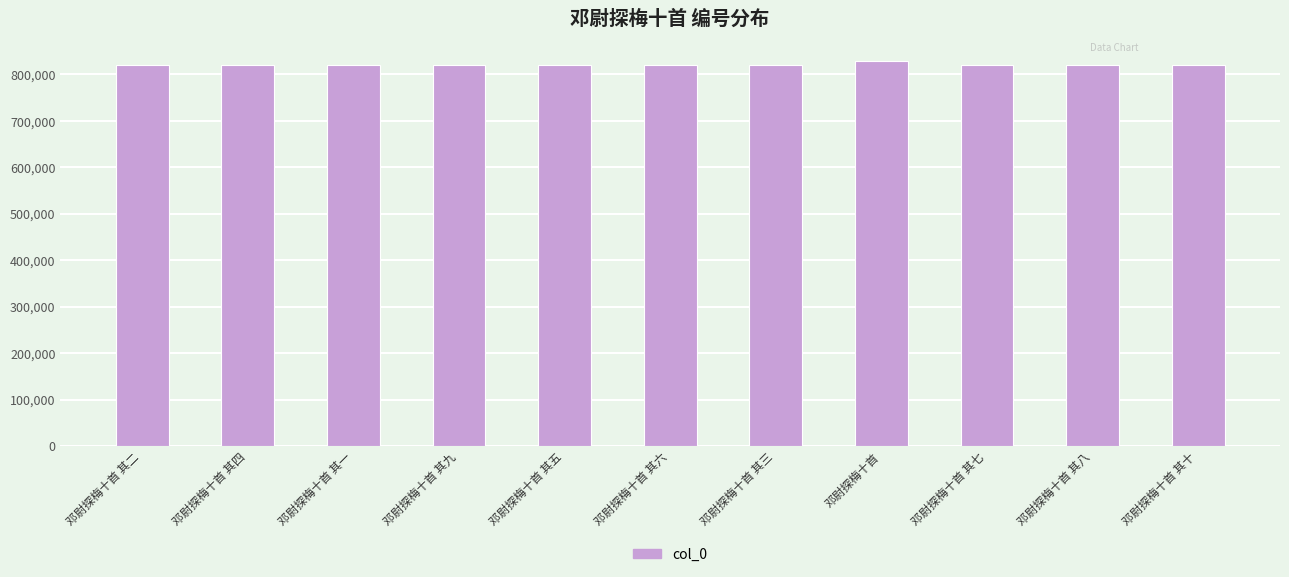

What is the change in value from 邓尉探梅十首 其二 to 邓尉探梅十首 其五?

+3